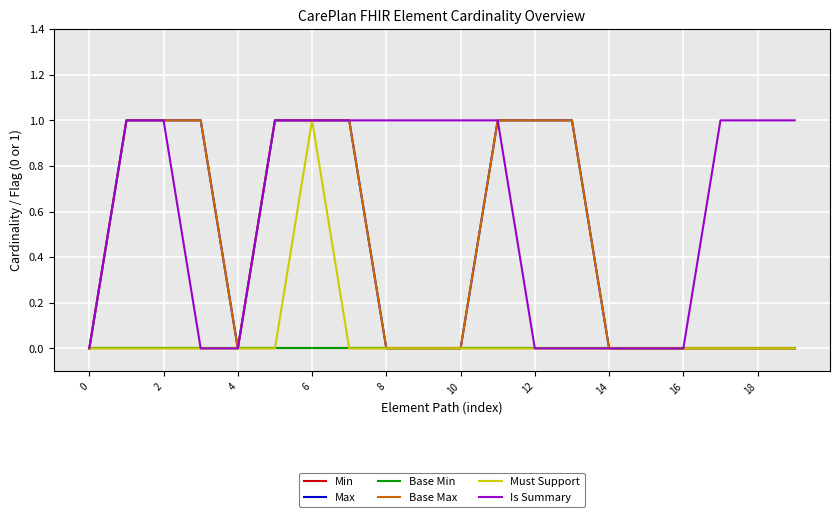

Does the chart display data point markers on the line(s)?

No